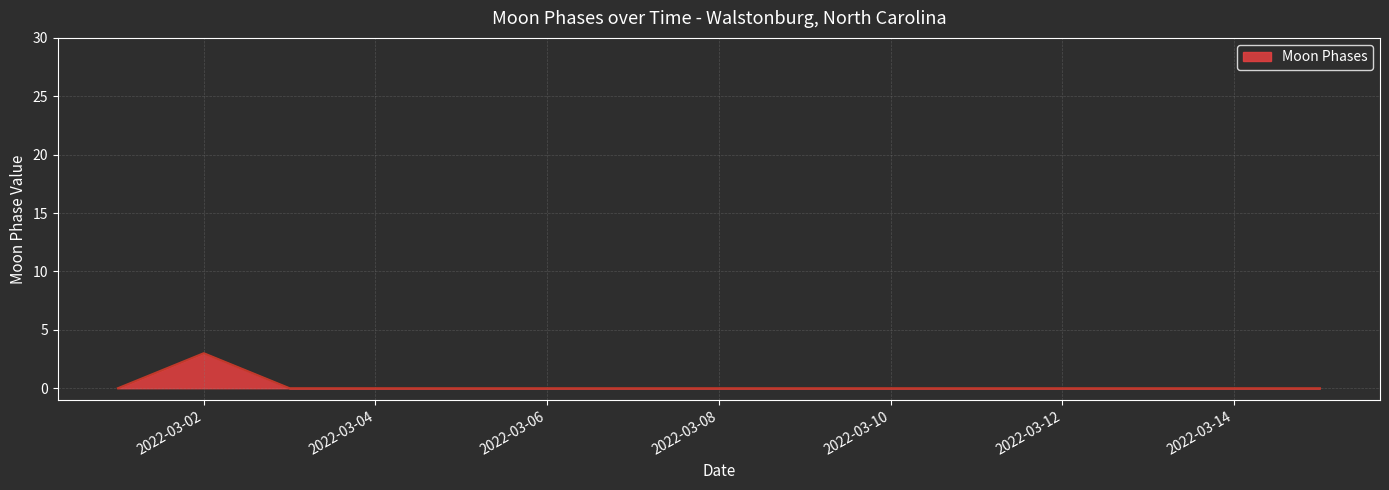

What is the greatest value displayed?

3